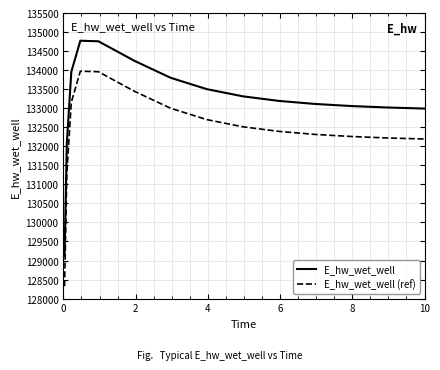

What is the greatest value displayed?

134771.8